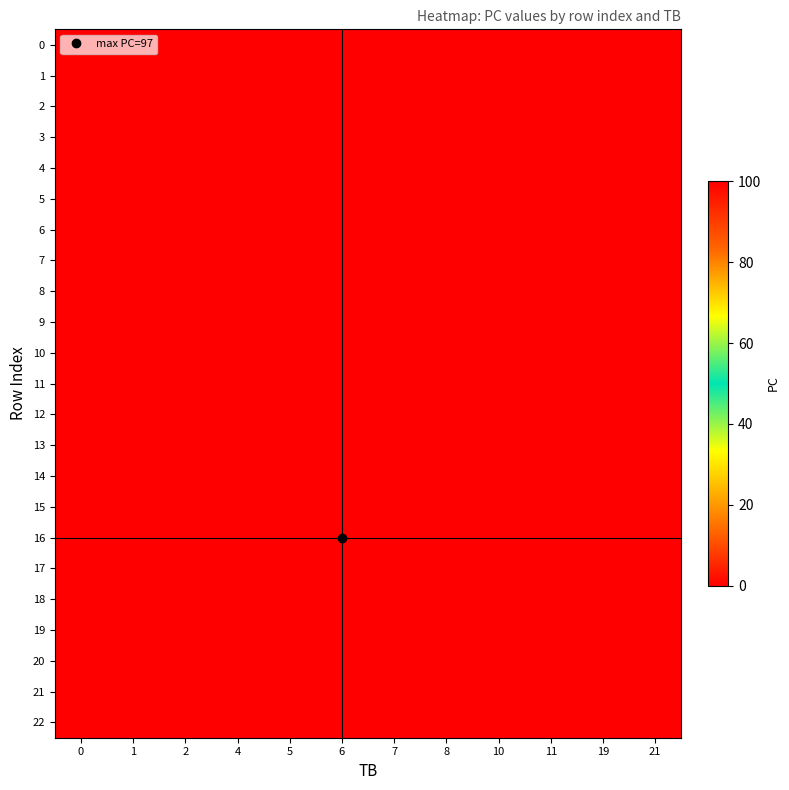

Between 10 and 1, which is larger?

1